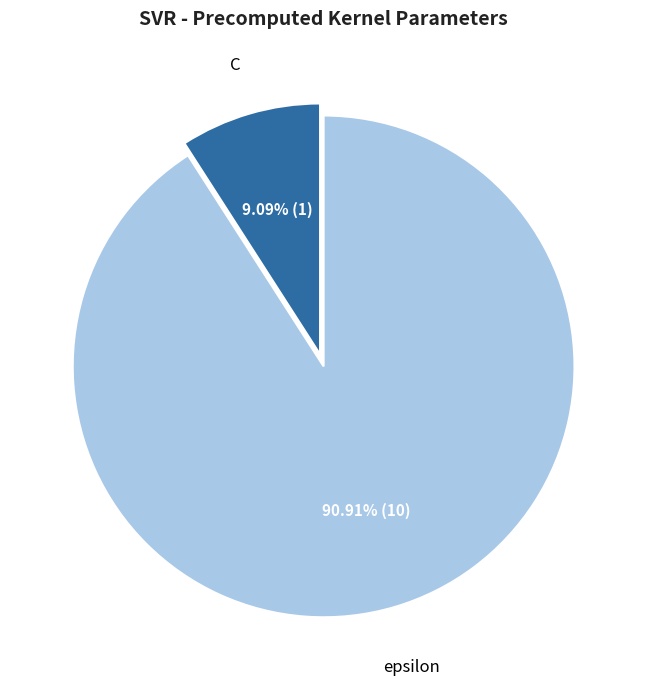

Does any single category account for the majority?

Yes